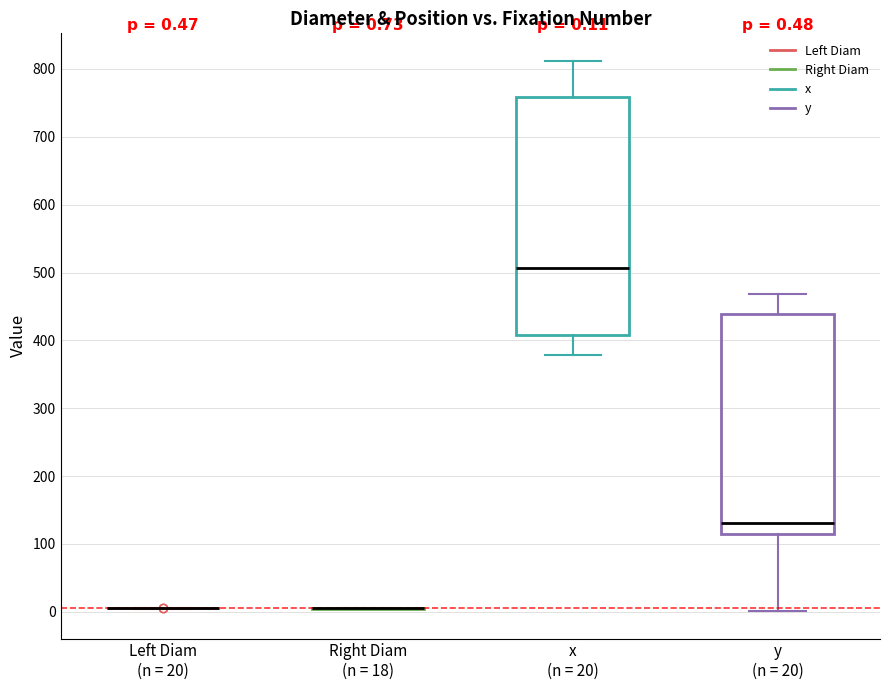

Comparing the boxes themselves (not the whiskers), which one is the tallest?

x (n = 20)